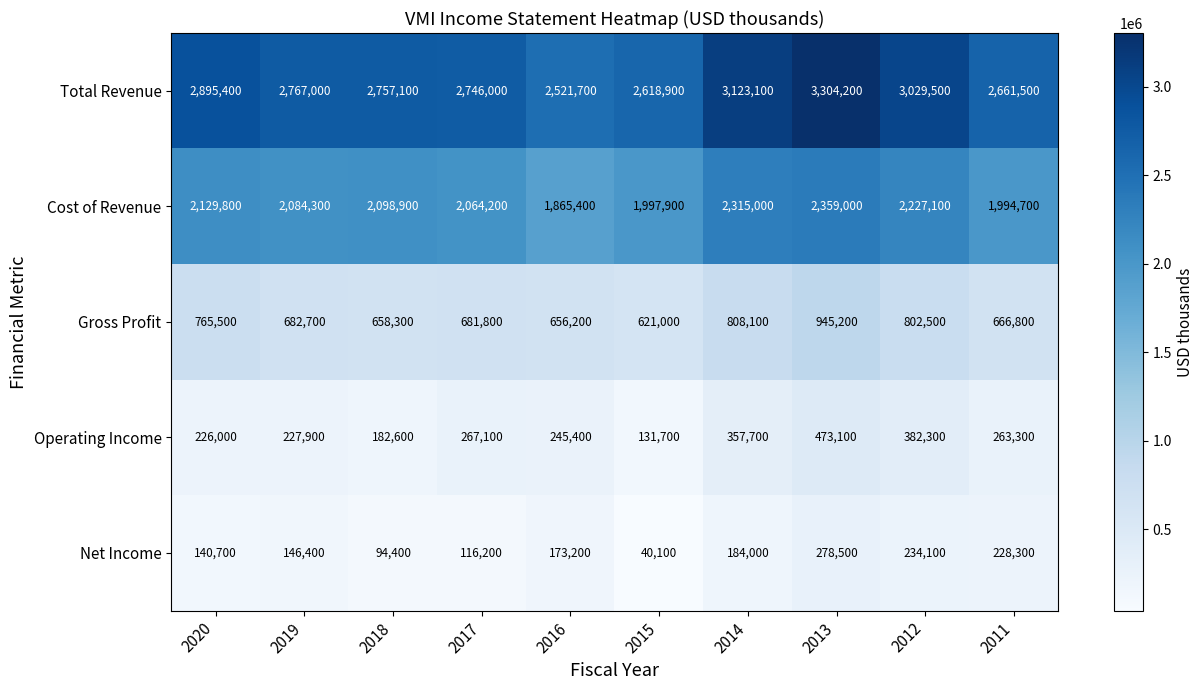

What is the greatest value displayed?

3304200